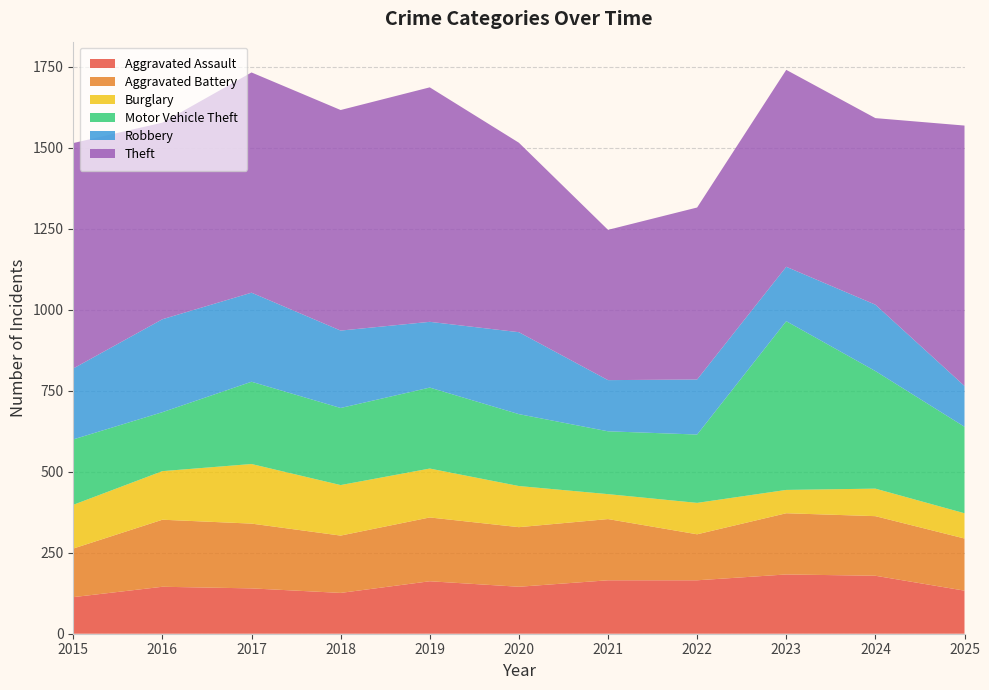

Reading right to left, what are all the values shown in this chart?

Aggravated Assault: 133	179	183	165	165	145	162	126	140	145	113
Aggravated Battery: 161	184	189	142	189	184	197	177	200	207	150
Burglary: 78	85	72	97	77	127	151	156	184	150	135
Motor Vehicle Theft: 267	363	521	211	194	222	250	238	254	182	202
Robbery: 126	205	168	170	158	253	203	239	275	287	219
Theft: 804	576	608	531	464	585	724	681	680	607	696